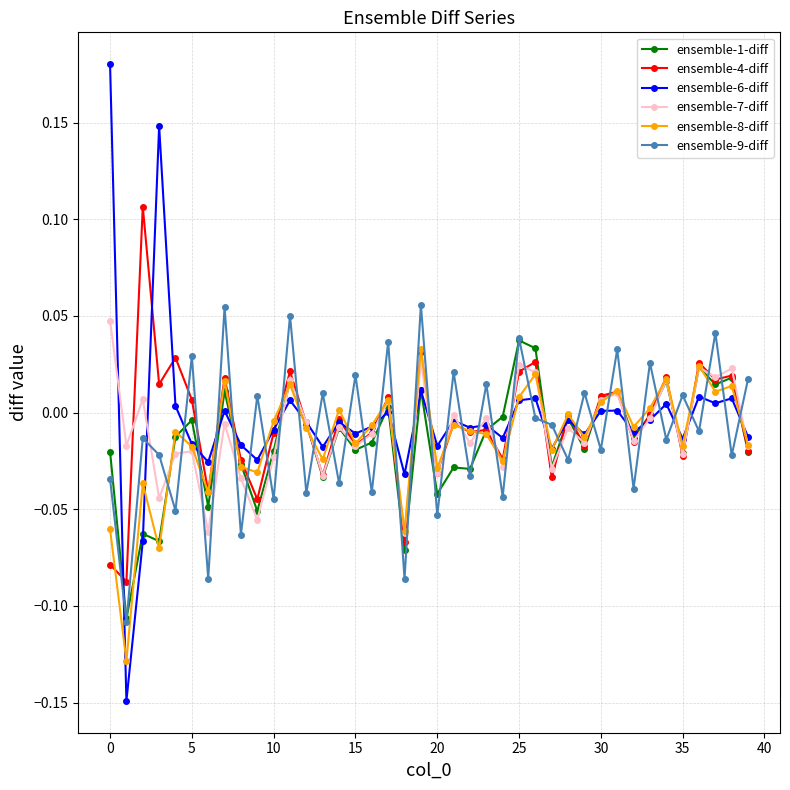

After their last crossing, which series has the higher values: ensemble-6-diff or ensemble-9-diff?

ensemble-9-diff